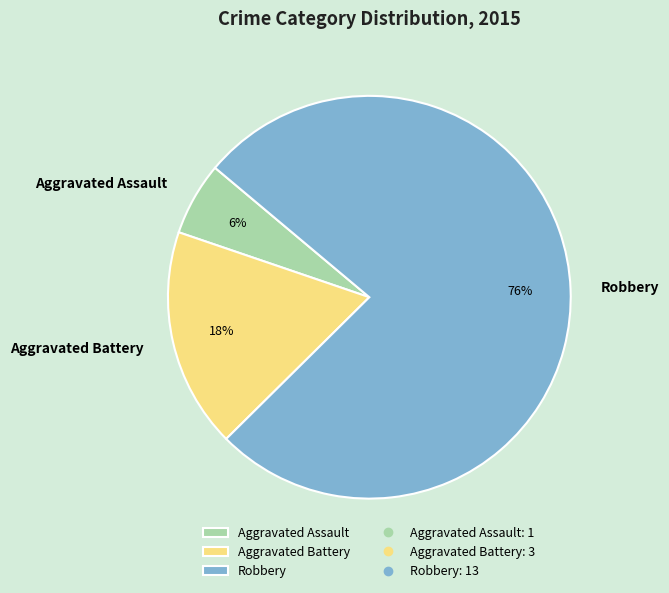

What is the smallest slice in the pie chart?

Aggravated Assault